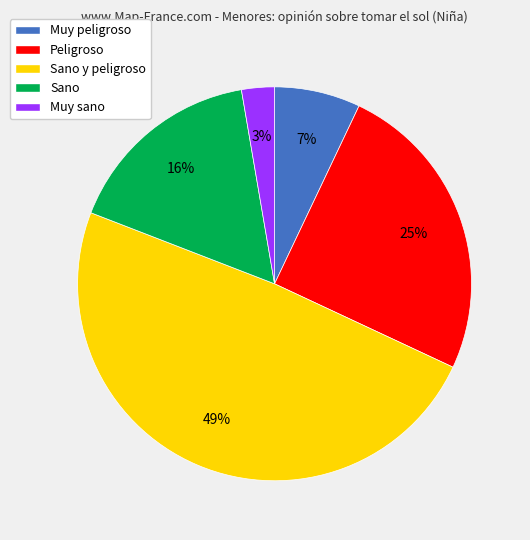

How many segments does this pie chart have?

5